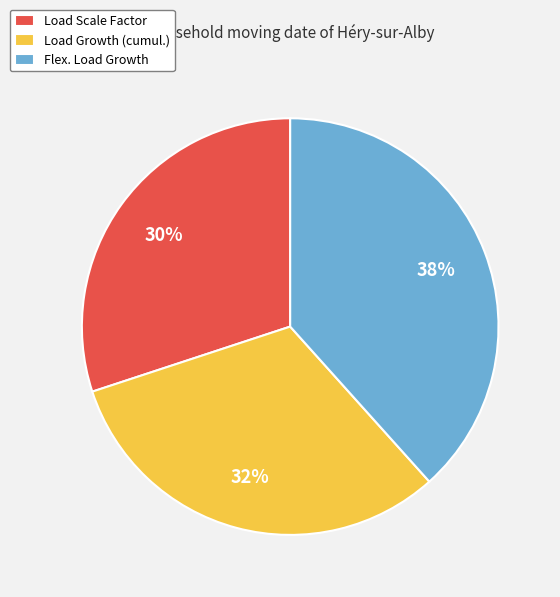

Combined, do Load Scale Factor and Load Growth (cumul.) account for over 50%?

Yes